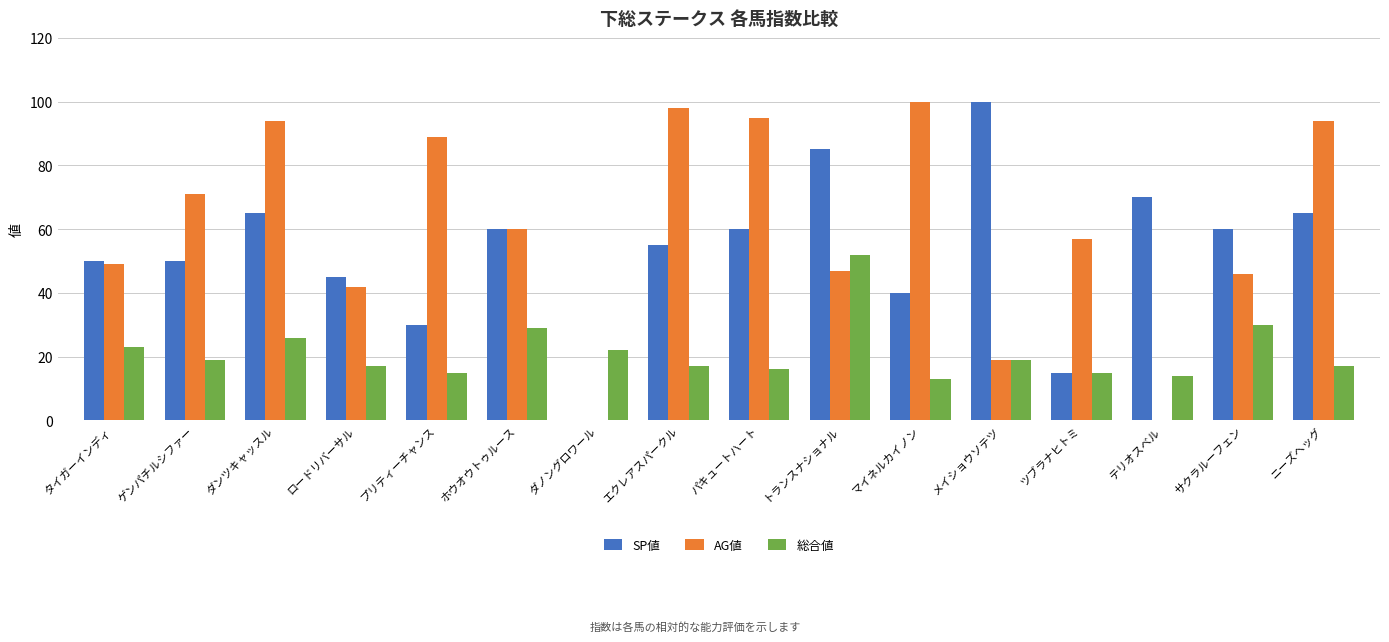

Which series changed the most between ダンツキャッスル and サクラルーフェン?

AG値